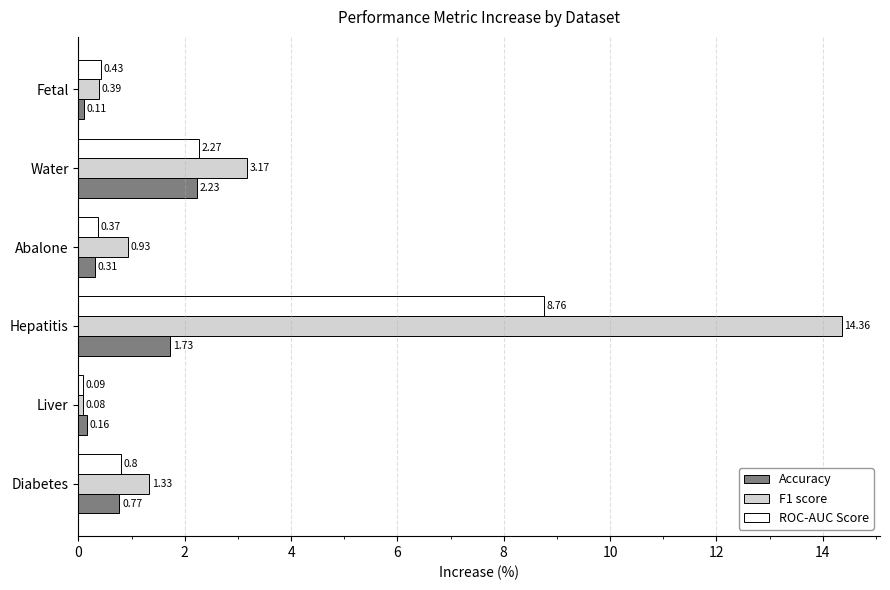

Is the value of F1 score at Water greater than the value of Accuracy at Fetal?

Yes